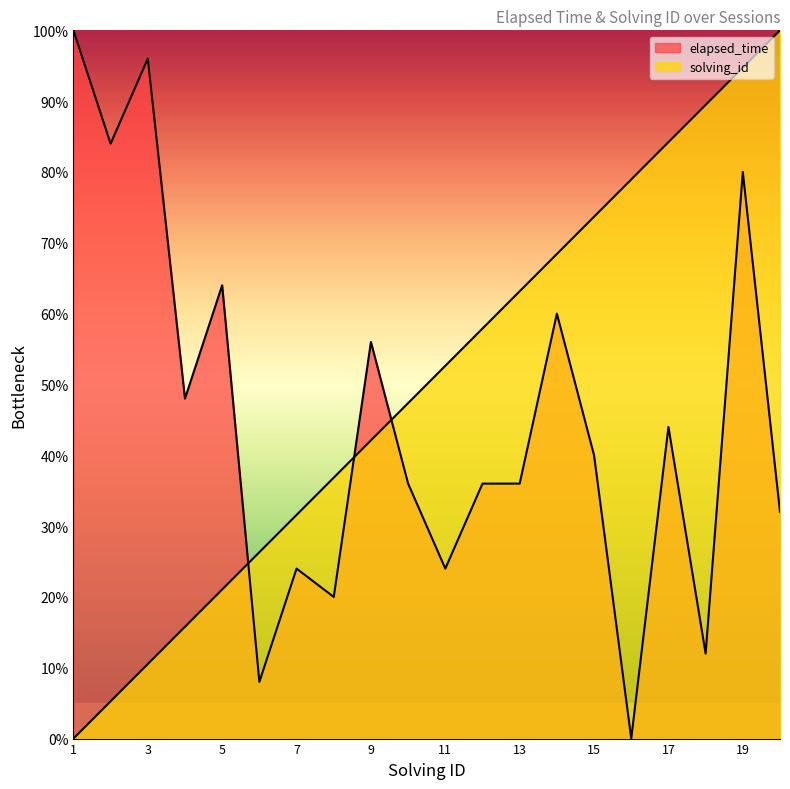

True or false: elapsed_time has a value of 8.0 at 6.

True